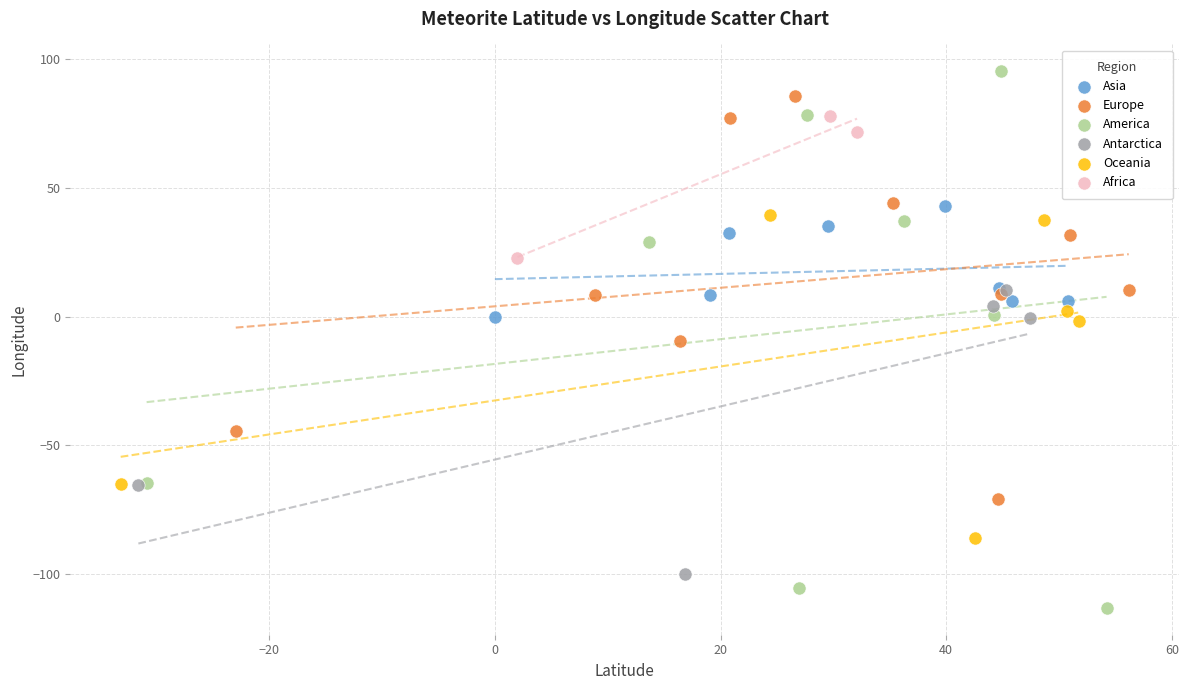

Which series reaches the maximum Y coordinate?

America